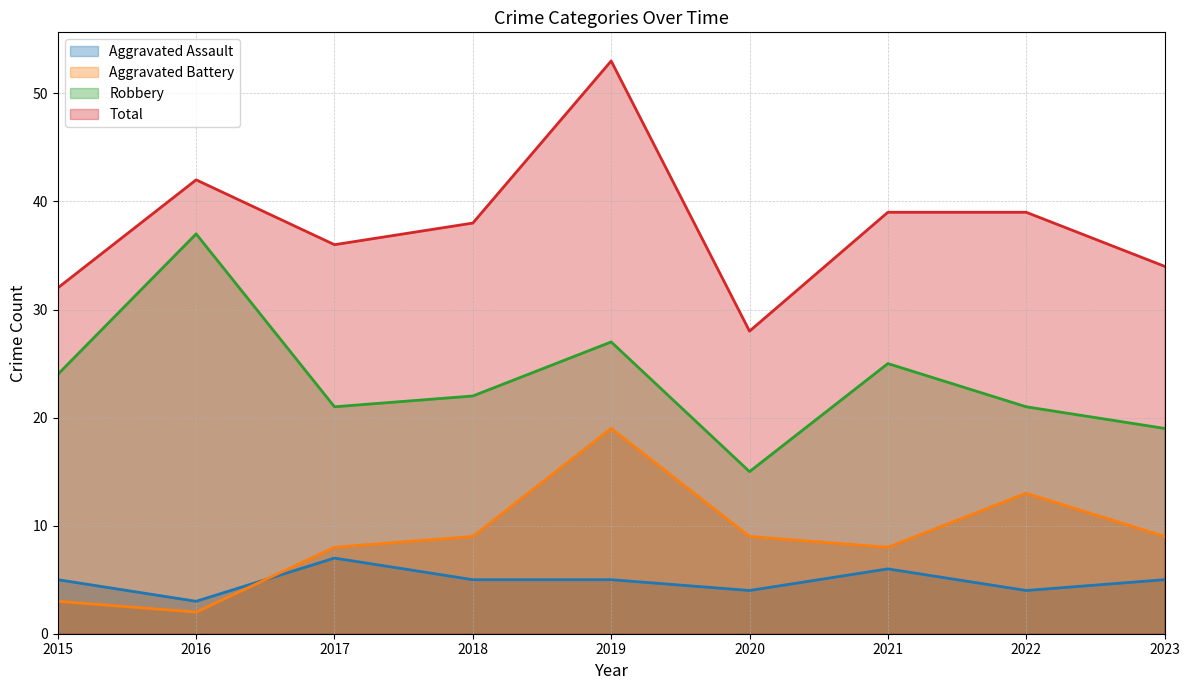

What is the difference between the maximum and minimum values in the Total series?

25